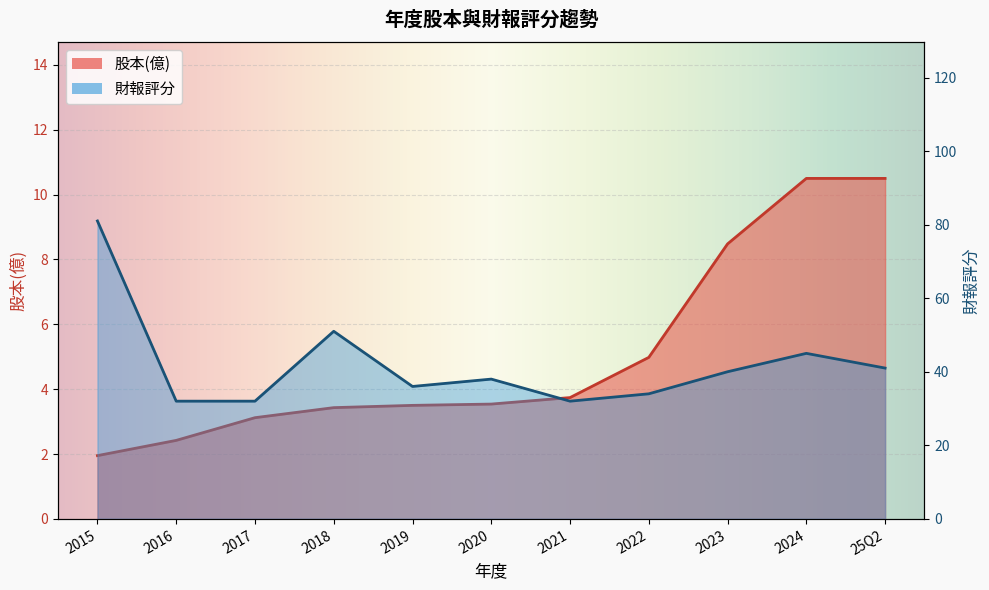

What is the minimum value shown in the chart?

1.9